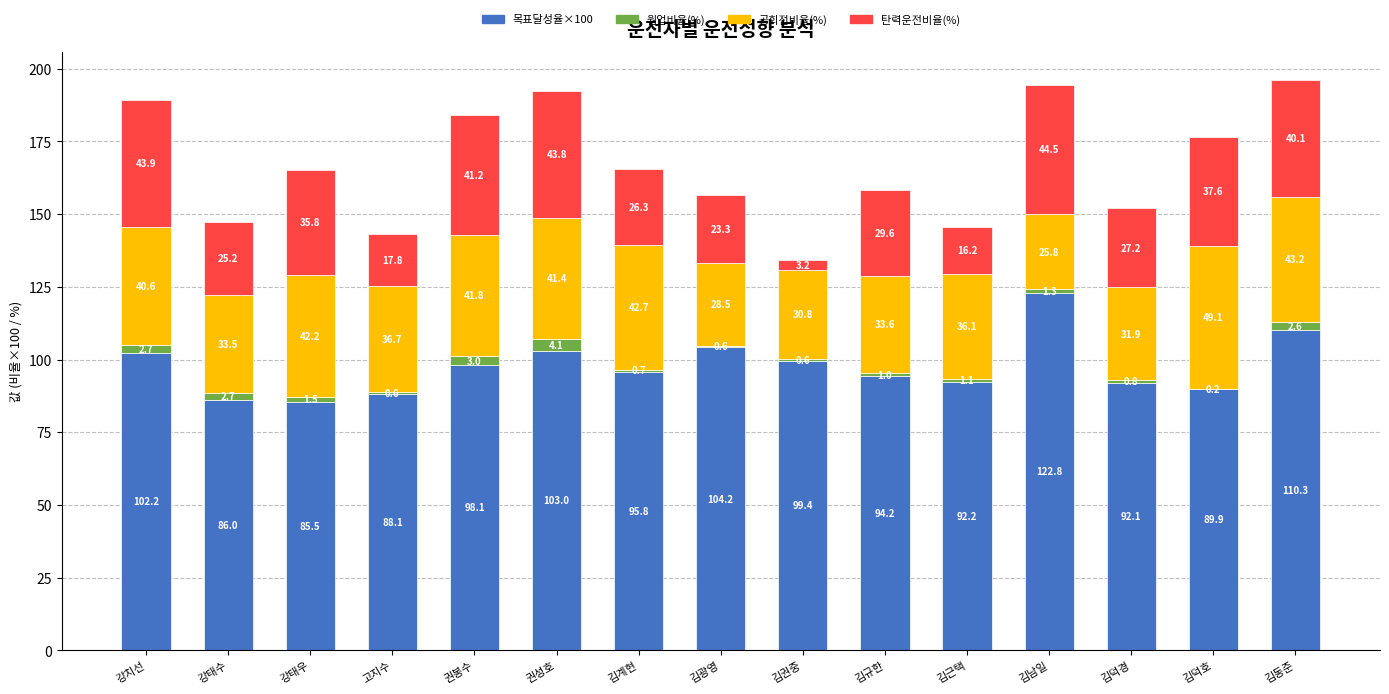

True or false: 목표달성율×100 has a value of 88.1 at 고지수.

True